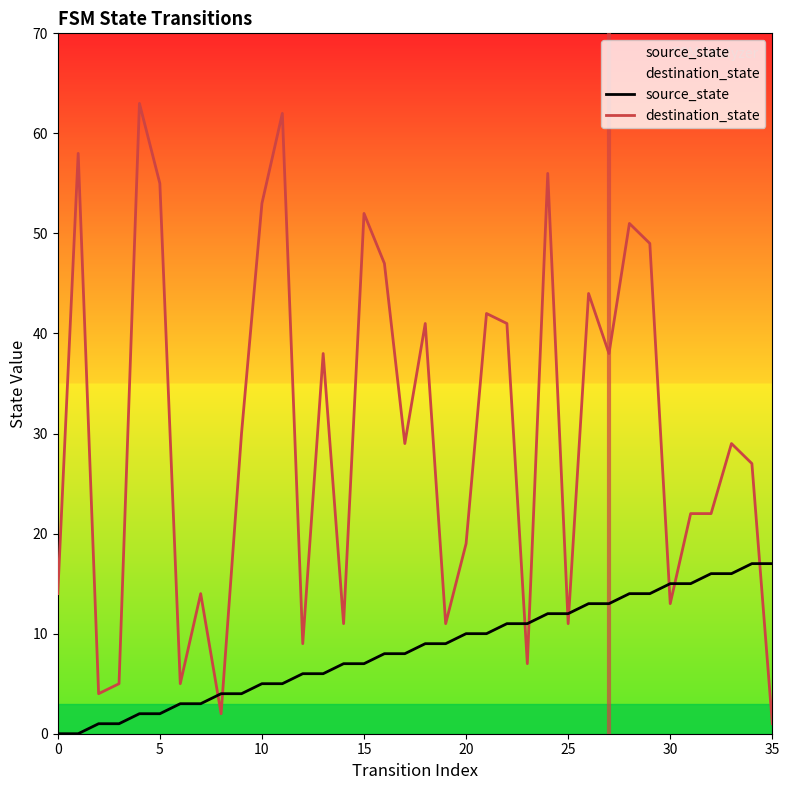

What are all the series names shown in the legend?

source_state, destination_state